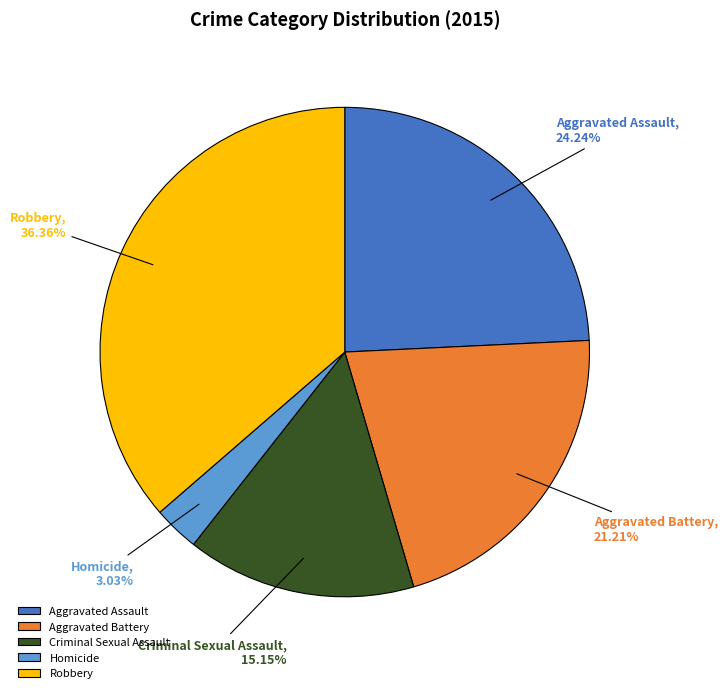

Is it true that Aggravated Battery is 30% of the pie?

False